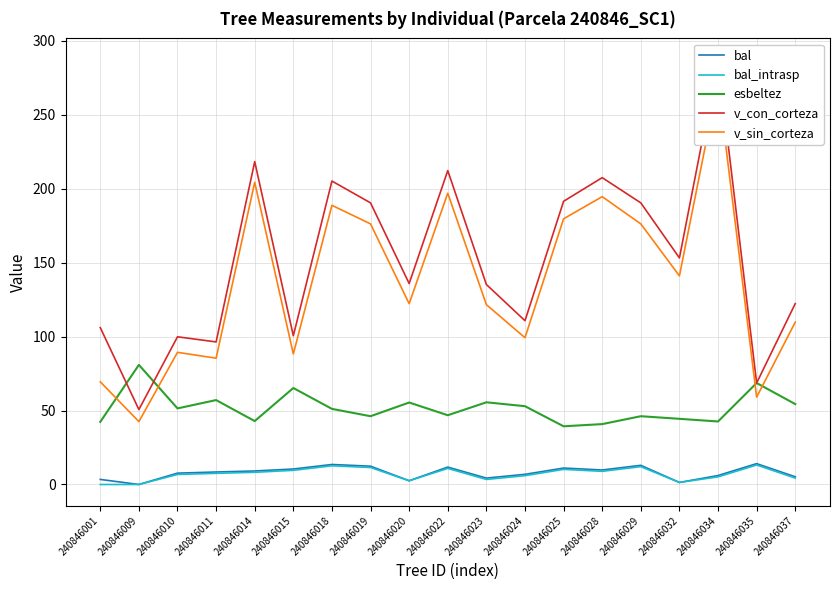

Rank the series at 240846024 from lowest to highest value.

bal_intrasp, bal, esbeltez, v_sin_corteza, v_con_corteza